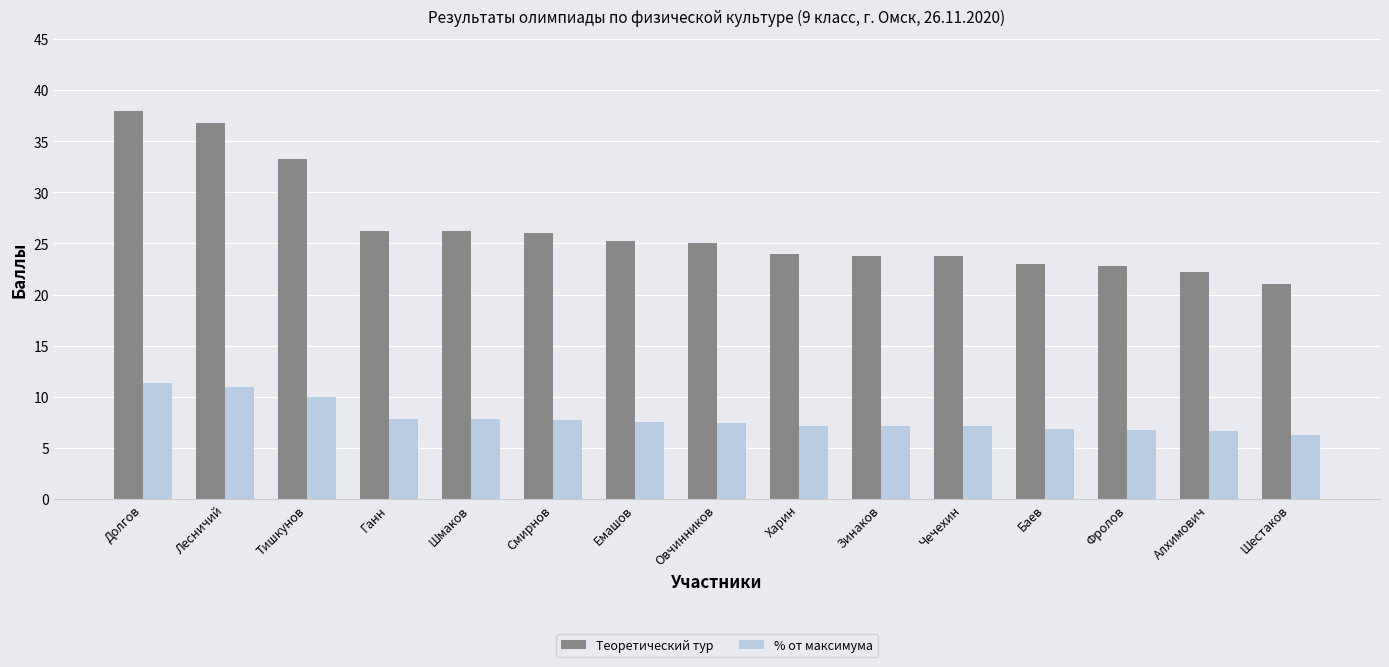

The value of % от максимума at Фролов is 11.6. True or false?

False